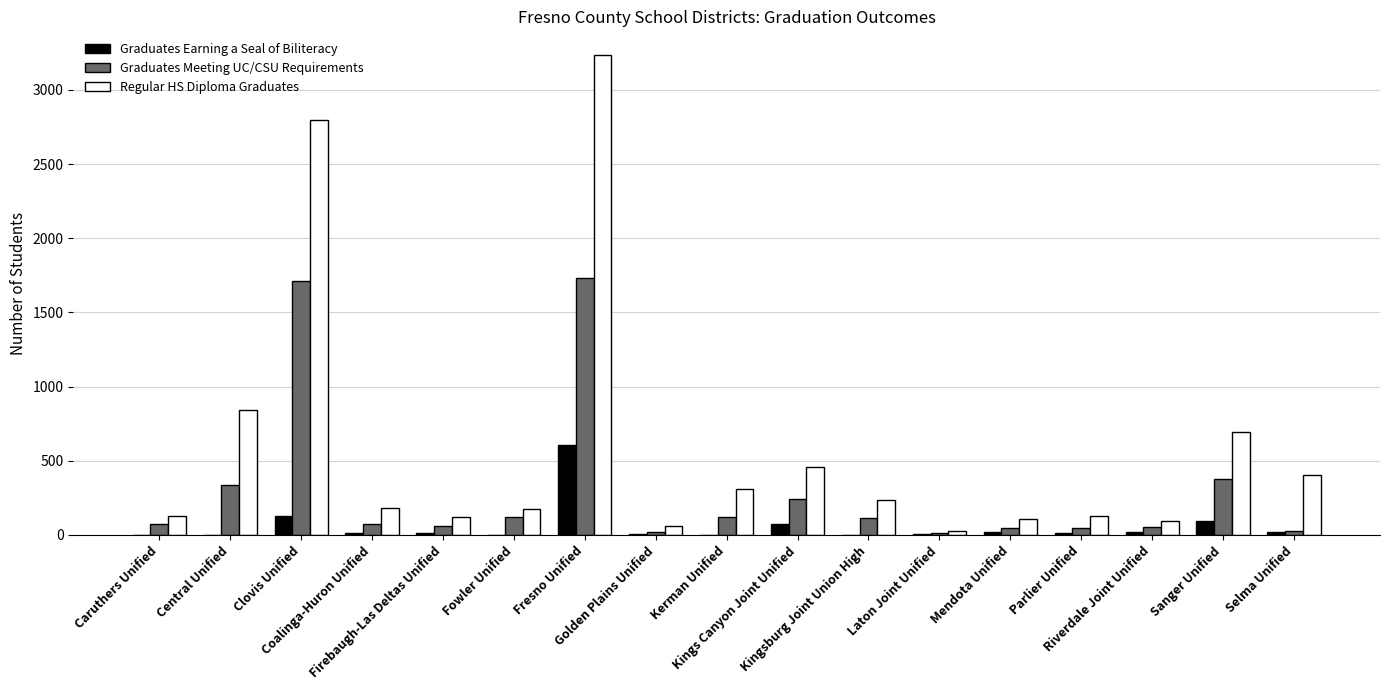

Does the chart contain stacked bars?

No